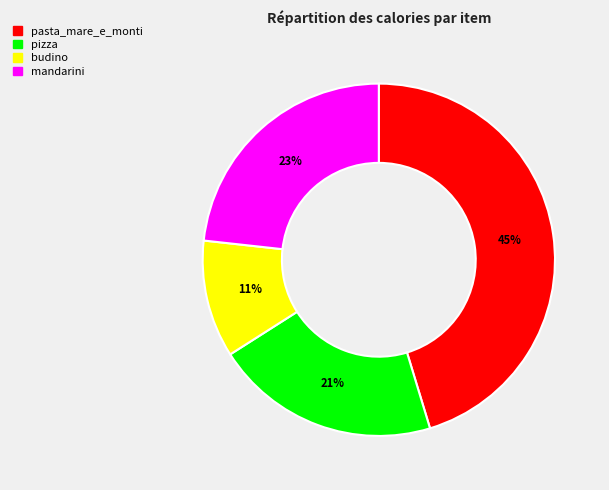

Approximately how many times larger is the value at mandarini compared to pasta_mare_e_monti?

0.5